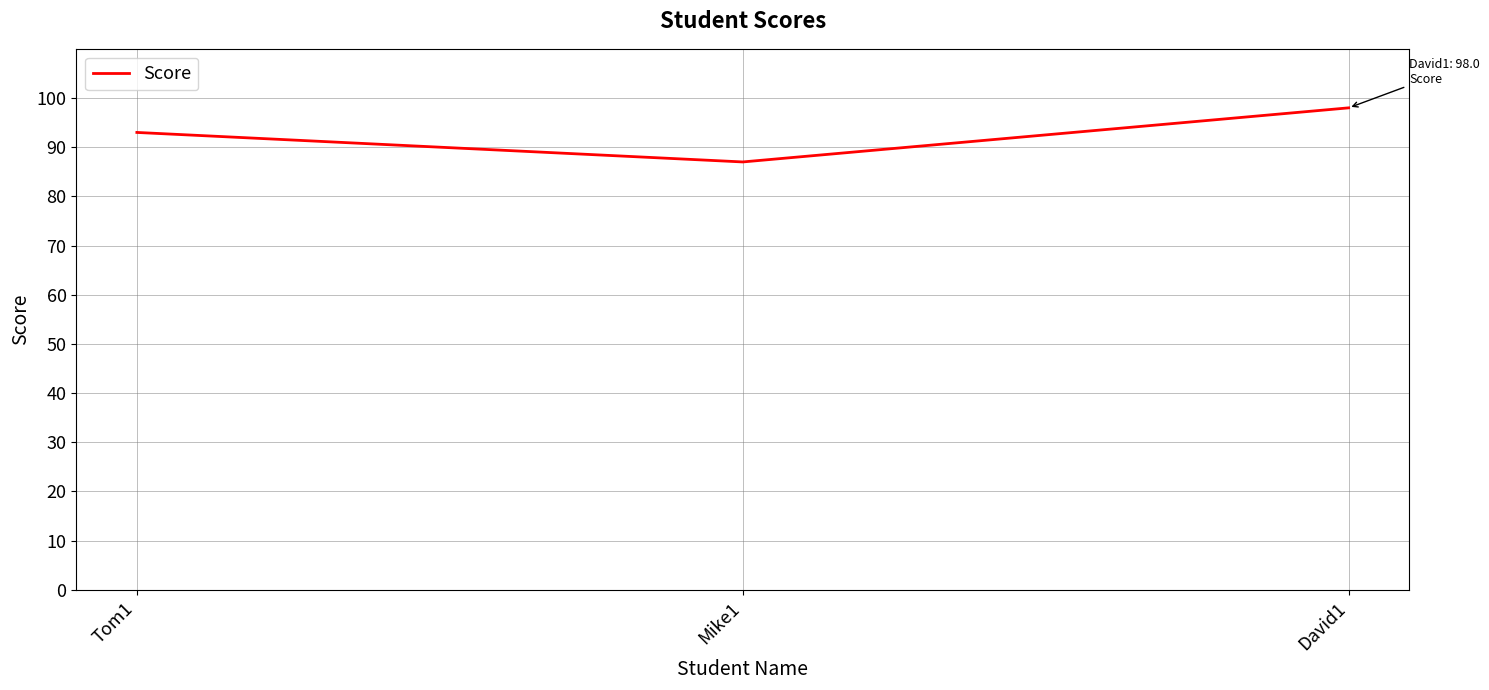

Rank the categories by value from highest to lowest.

David1, Tom1, Mike1